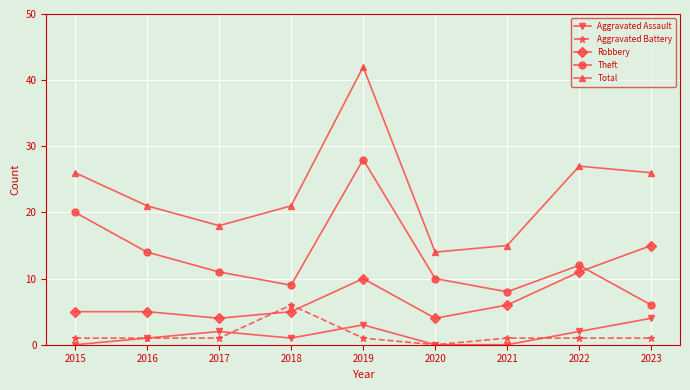

Does the chart display data point markers on the line(s)?

Yes